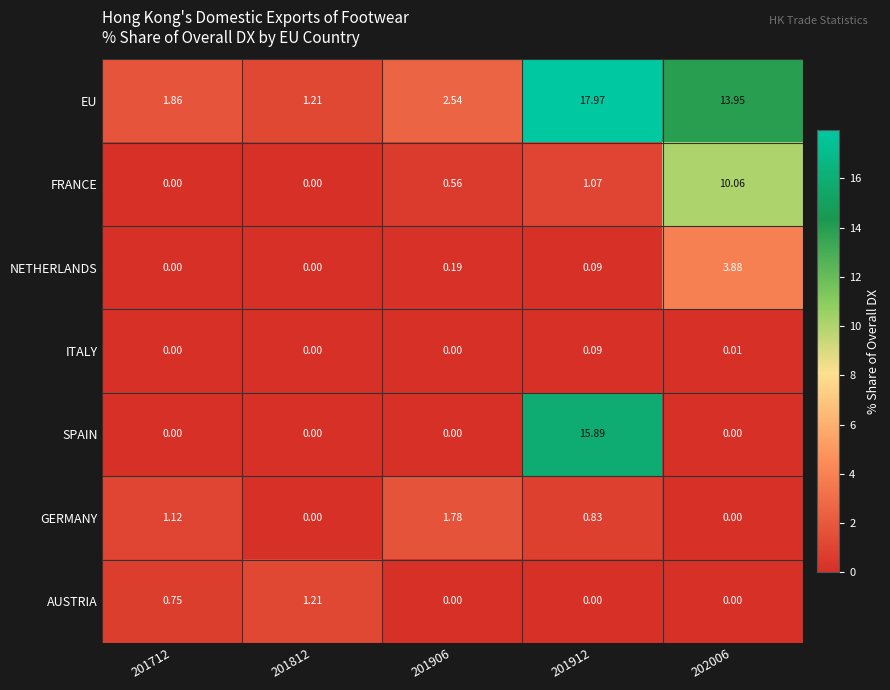

Rank the series by their maximum value, from highest to lowest.

EU, SPAIN, FRANCE, NETHERLANDS, GERMANY, AUSTRIA, ITALY